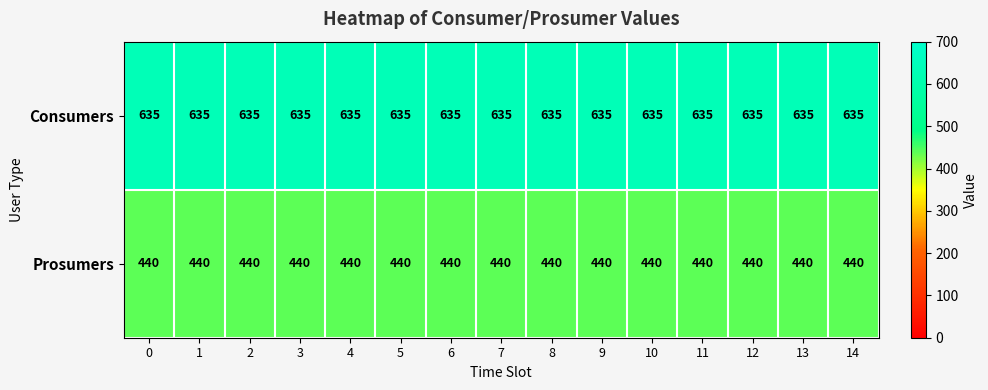

What is the total value across all series at 13?

1075